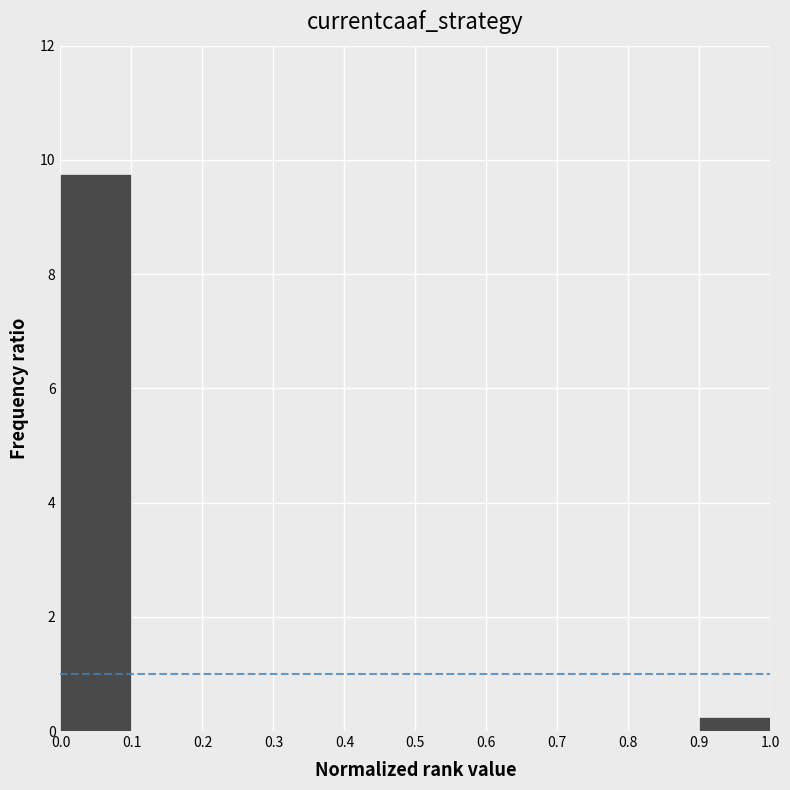

Reading left to right, transcribe this chart: for each bar, give the range it covers on the x-axis and its height. The values are not printed on the chart, so give them approximately, as read against the axis.

0.0 to 0.1: 9.8
0.1 to 0.2: 0
0.2 to 0.3: 0
0.3 to 0.4: 0
0.4 to 0.5: 0
0.5 to 0.6: 0
0.6 to 0.7: 0
0.7 to 0.8: 0
0.8 to 0.9: 0
0.9 to 1.0: 0.2